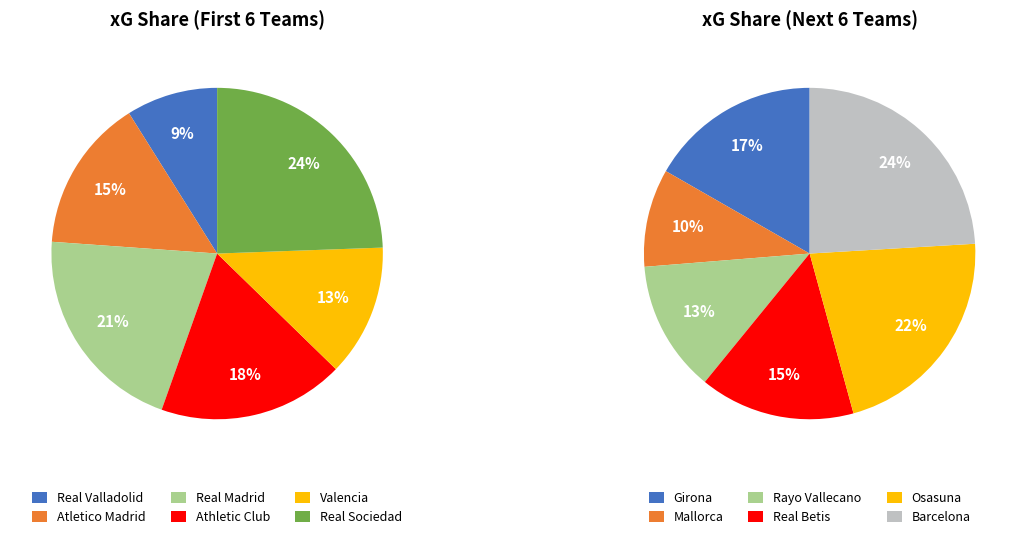

How many segments does this pie chart have?

12